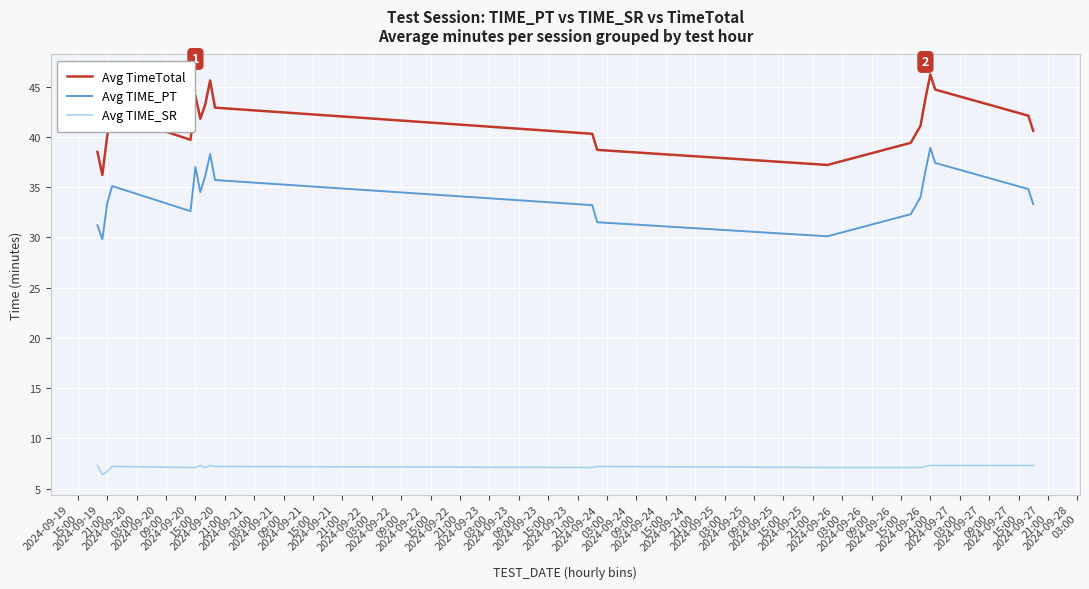

True or false: Avg TIME_PT and Avg TimeTotal intersect in this chart.

False